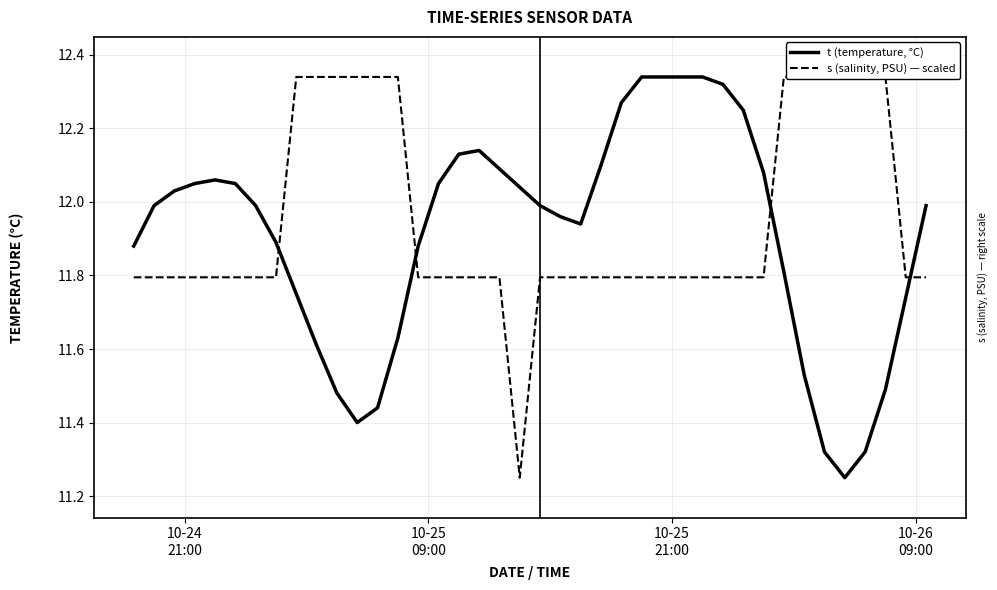

What is the average value of the t (temperature, °C) series?

11.9